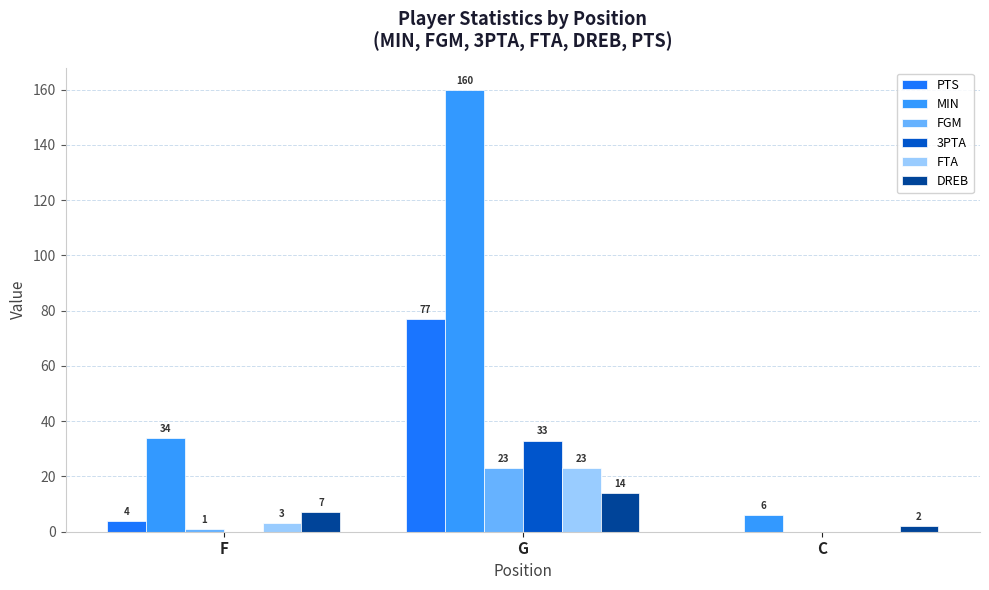

Which series has the widest spread of values?

MIN